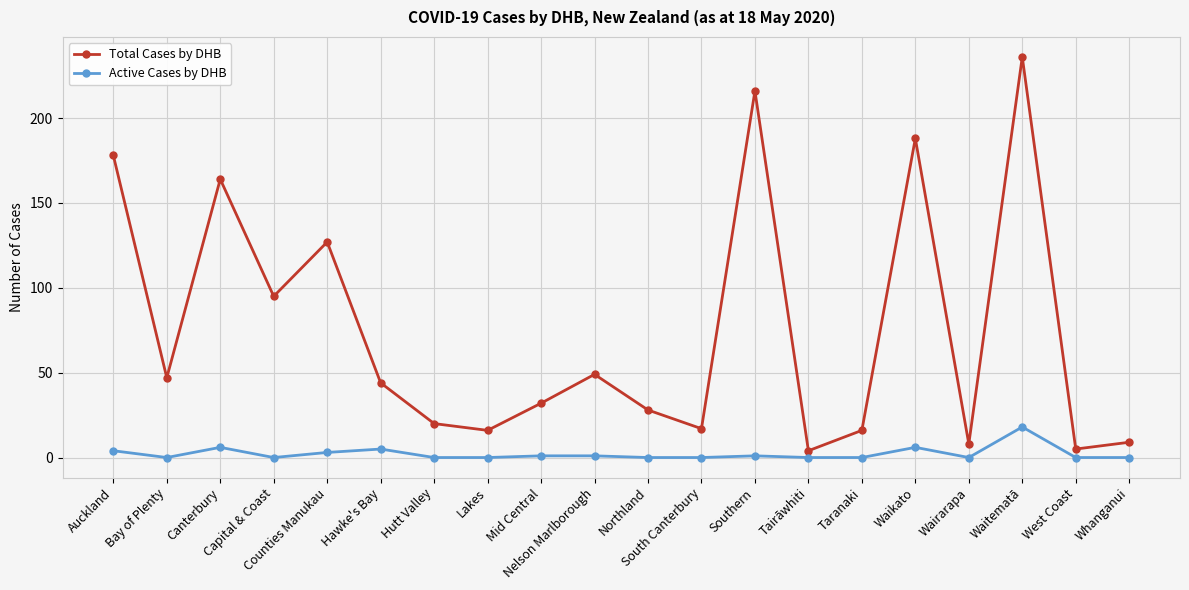

Is it true that Total Cases by DHB equals 4 at Tairāwhiti?

True